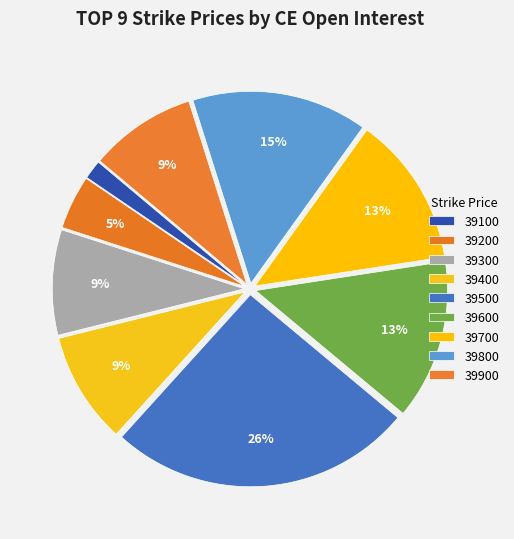

Count the number of slices in the pie.

9